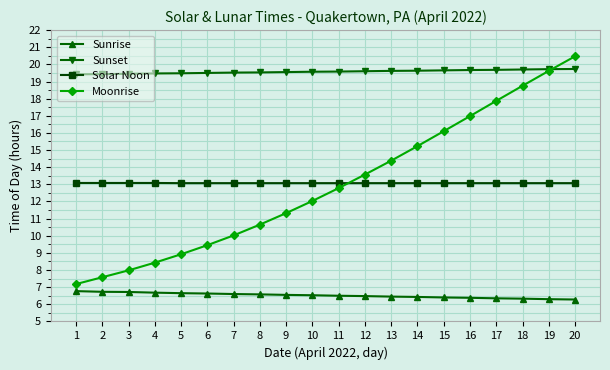

What is the value of the Sunrise point at the 2nd from the left?

6.7